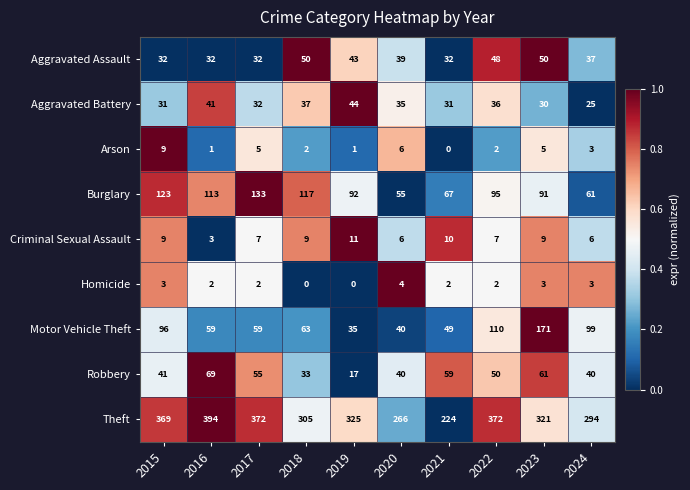

What is the sum of all Robbery values?

465